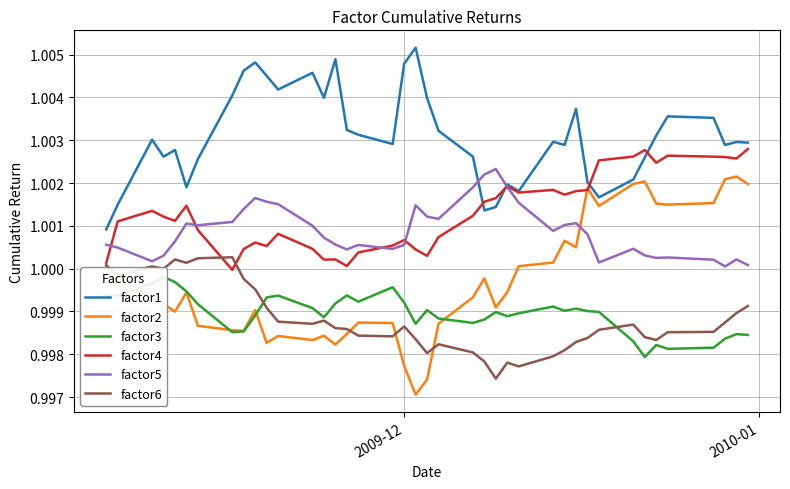

Reading left to right, list all the values displayed in this chart.

factor1: 1.0	1.0	1.0	1.0	1.0	1.0	1.0	1.0	1.0	1.0	1.0	1.0	1.0	1.0	1.0	1.0	1.0	1.0	1.0	1.0	1.0	1.0	1.0	1.0	1.0	1.0	1.0	1.0	1.0	1.0	1.0	1.0	1.0	1.0	1.0	1.0	1.0	1.0	1.0	1.0
factor2: 1.0	1.0	1.0	1.0	1.0	1.0	1.0	1.0	1.0	1.0	1.0	1.0	1.0	1.0	1.0	1.0	1.0	1.0	1.0	1.0	1.0	1.0	1.0	1.0	1.0	1.0	1.0	1.0	1.0	1.0	1.0	1.0	1.0	1.0	1.0	1.0	1.0	1.0	1.0	1.0
factor3: 1.0	1.0	1.0	1.0	1.0	1.0	1.0	1.0	1.0	1.0	1.0	1.0	1.0	1.0	1.0	1.0	1.0	1.0	1.0	1.0	1.0	1.0	1.0	1.0	1.0	1.0	1.0	1.0	1.0	1.0	1.0	1.0	1.0	1.0	1.0	1.0	1.0	1.0	1.0	1.0
factor4: 1.0	1.0	1.0	1.0	1.0	1.0	1.0	1.0	1.0	1.0	1.0	1.0	1.0	1.0	1.0	1.0	1.0	1.0	1.0	1.0	1.0	1.0	1.0	1.0	1.0	1.0	1.0	1.0	1.0	1.0	1.0	1.0	1.0	1.0	1.0	1.0	1.0	1.0	1.0	1.0
factor5: 1.0	1.0	1.0	1.0	1.0	1.0	1.0	1.0	1.0	1.0	1.0	1.0	1.0	1.0	1.0	1.0	1.0	1.0	1.0	1.0	1.0	1.0	1.0	1.0	1.0	1.0	1.0	1.0	1.0	1.0	1.0	1.0	1.0	1.0	1.0	1.0	1.0	1.0	1.0	1.0
factor6: 1.0	1.0	1.0	1.0	1.0	1.0	1.0	1.0	1.0	1.0	1.0	1.0	1.0	1.0	1.0	1.0	1.0	1.0	1.0	1.0	1.0	1.0	1.0	1.0	1.0	1.0	1.0	1.0	1.0	1.0	1.0	1.0	1.0	1.0	1.0	1.0	1.0	1.0	1.0	1.0